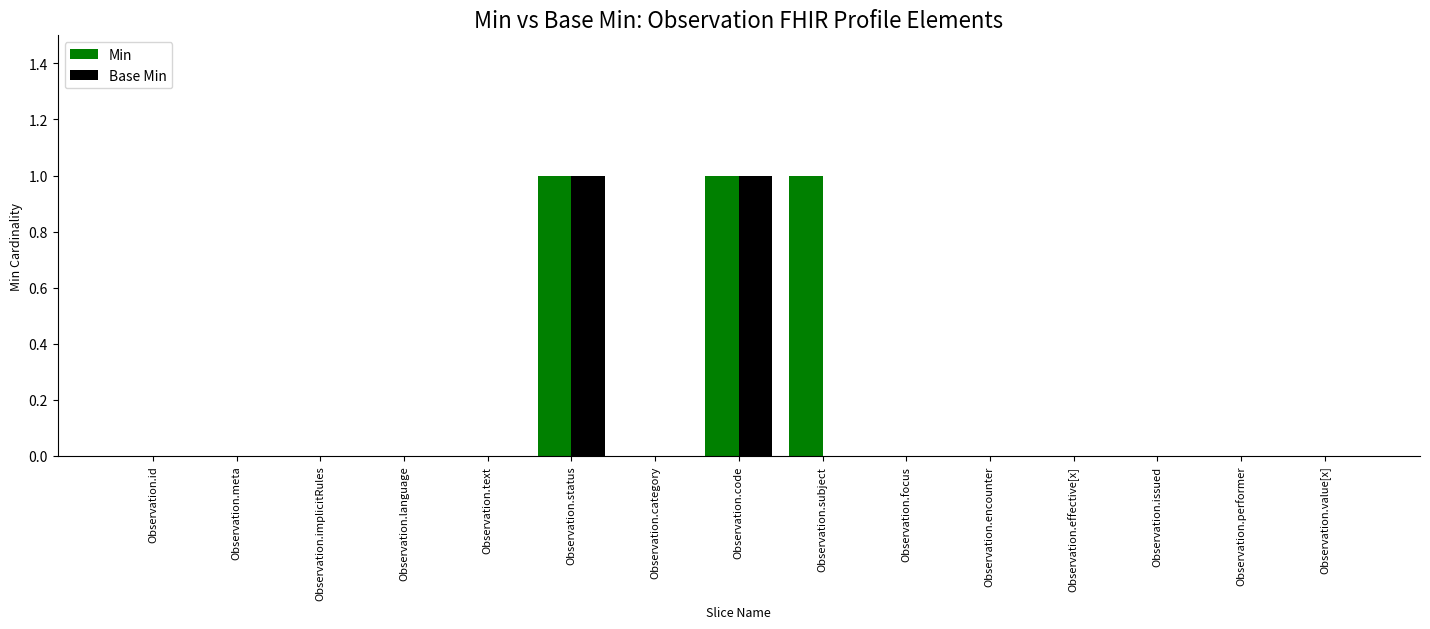

Reading left to right, what are all the values shown in this chart?

Min: Observation.id=0	Observation.meta=0	Observation.implicitRules=0	Observation.language=0	Observation.text=0	Observation.status=1	Observation.category=0	Observation.code=1	Observation.subject=1	Observation.focus=0	Observation.encounter=0	Observation.effective[x]=0	Observation.issued=0	Observation.performer=0	Observation.value[x]=0
Base Min: Observation.id=0	Observation.meta=0	Observation.implicitRules=0	Observation.language=0	Observation.text=0	Observation.status=1	Observation.category=0	Observation.code=1	Observation.subject=0	Observation.focus=0	Observation.encounter=0	Observation.effective[x]=0	Observation.issued=0	Observation.performer=0	Observation.value[x]=0